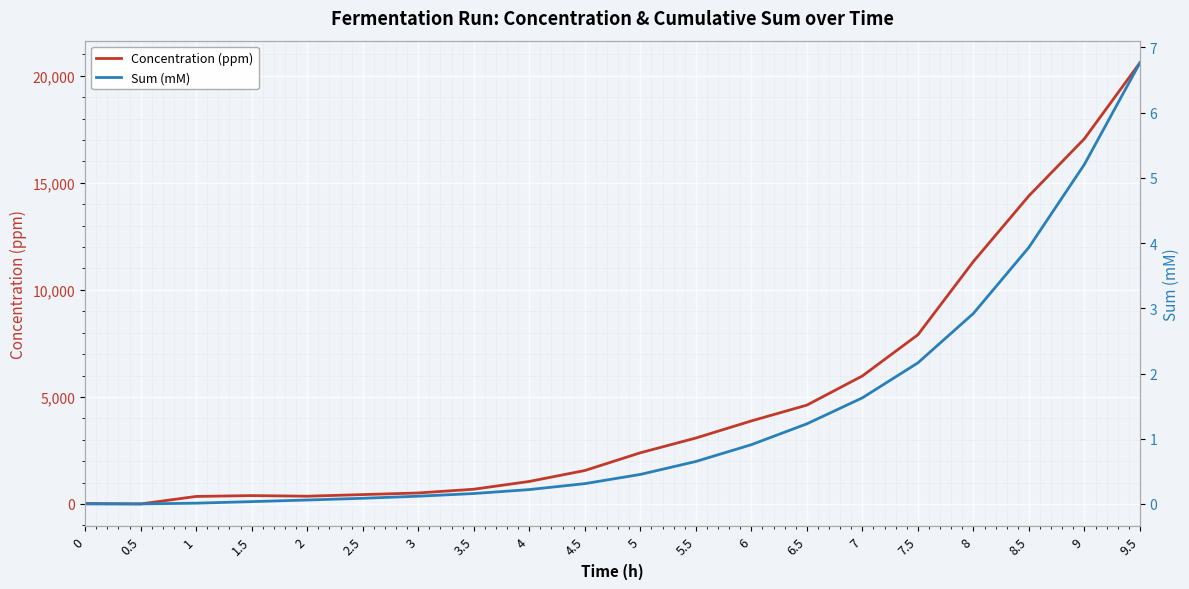

True or false: Sum (mM) and Concentration (ppm) intersect in this chart.

True